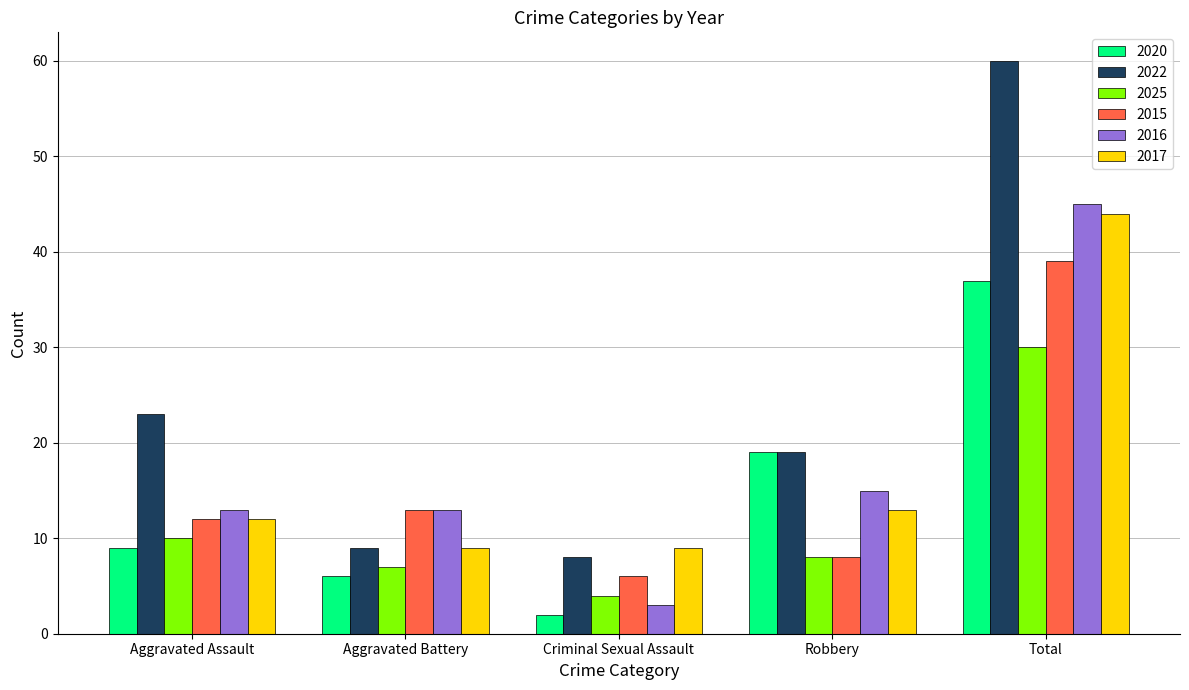

Reading left to right, list all the values displayed in this chart.

2020: Aggravated Assault=9	Aggravated Battery=6	Criminal Sexual Assault=2	Robbery=19	Total=37
2022: Aggravated Assault=23	Aggravated Battery=9	Criminal Sexual Assault=8	Robbery=19	Total=60
2025: Aggravated Assault=10	Aggravated Battery=7	Criminal Sexual Assault=4	Robbery=8	Total=30
2015: Aggravated Assault=12	Aggravated Battery=13	Criminal Sexual Assault=6	Robbery=8	Total=39
2016: Aggravated Assault=13	Aggravated Battery=13	Criminal Sexual Assault=3	Robbery=15	Total=45
2017: Aggravated Assault=12	Aggravated Battery=9	Criminal Sexual Assault=9	Robbery=13	Total=44